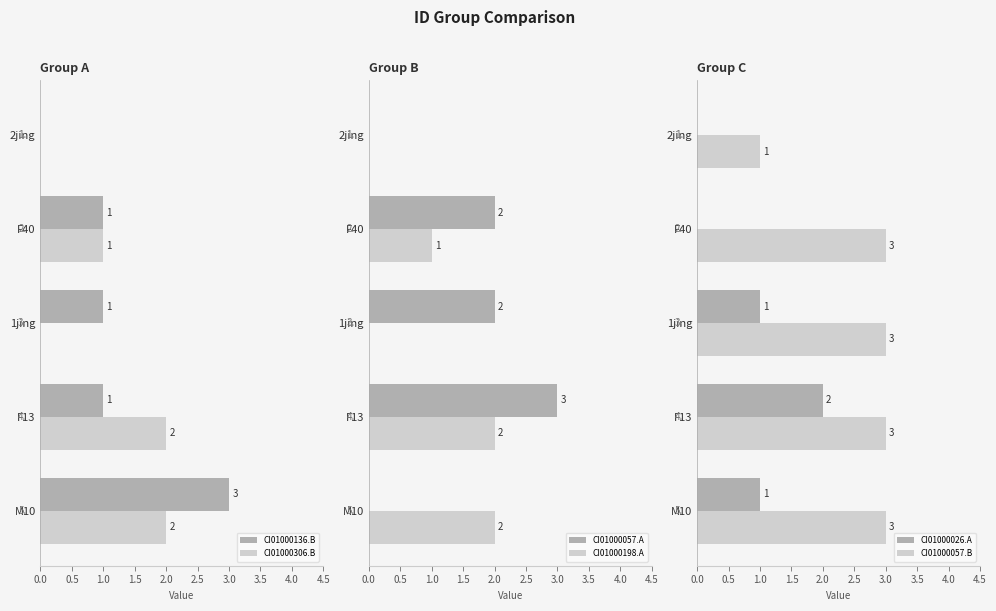

How many data points in CI01000026.A are above 1?

1